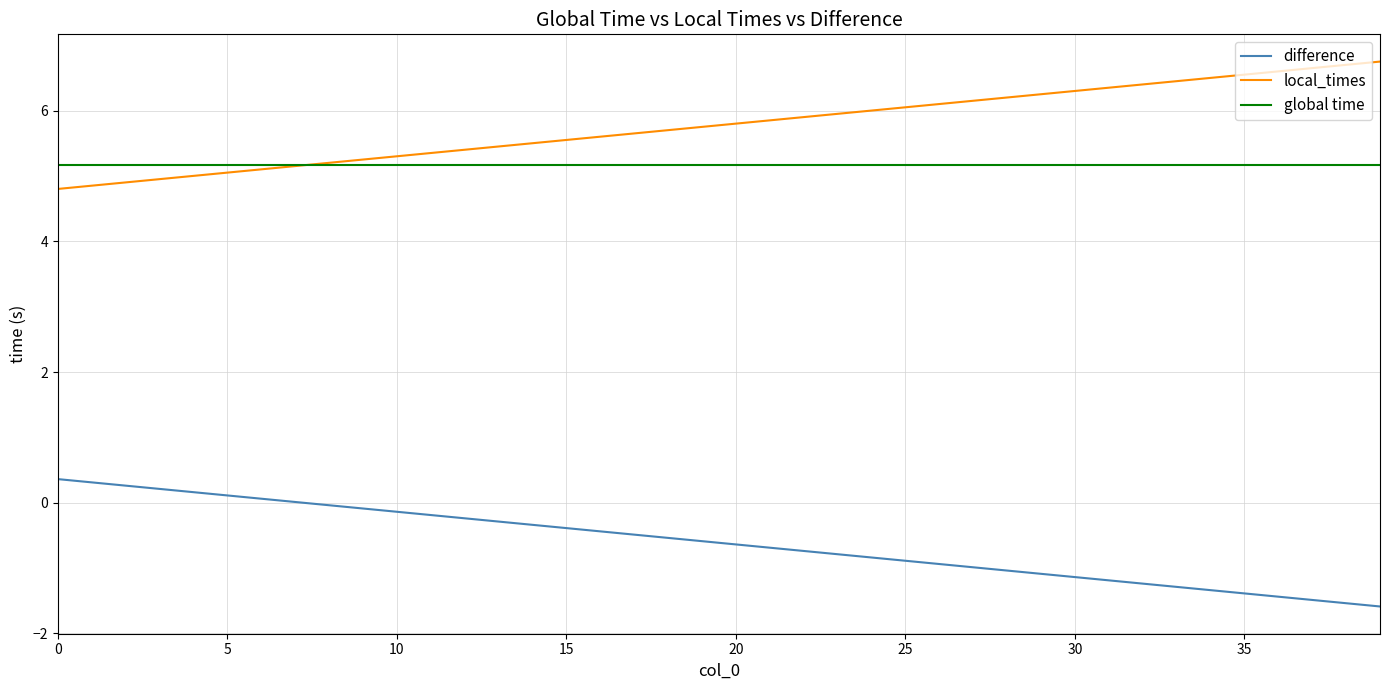

Which series has the largest total across all categories?

local_times